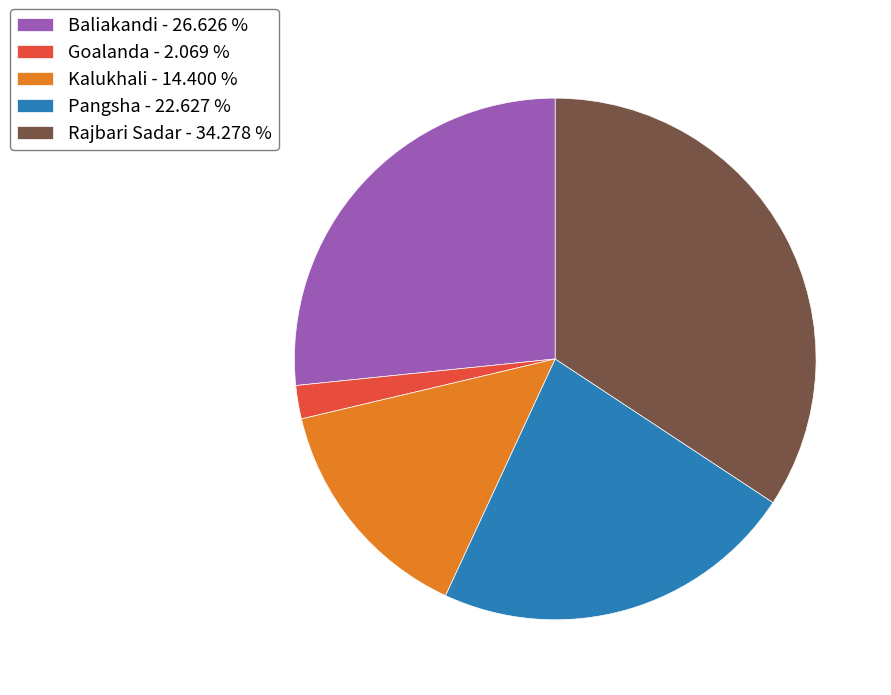

Is there a majority slice in this chart?

No